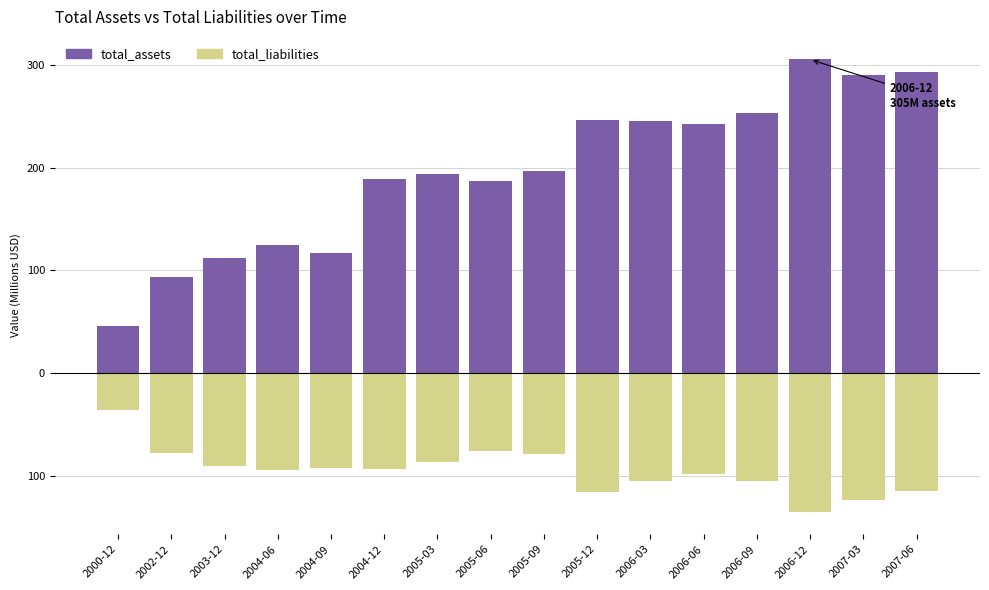

Which series has the largest total across all categories?

total_assets